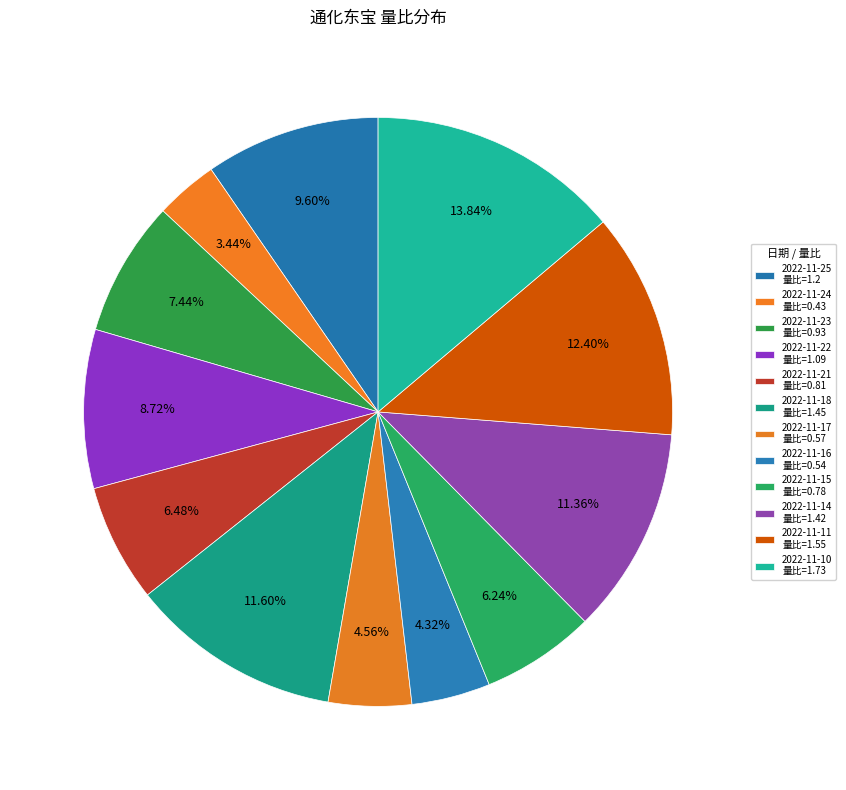

What is the change in value from 2022-11-25 to 2022-11-22?

-0.1